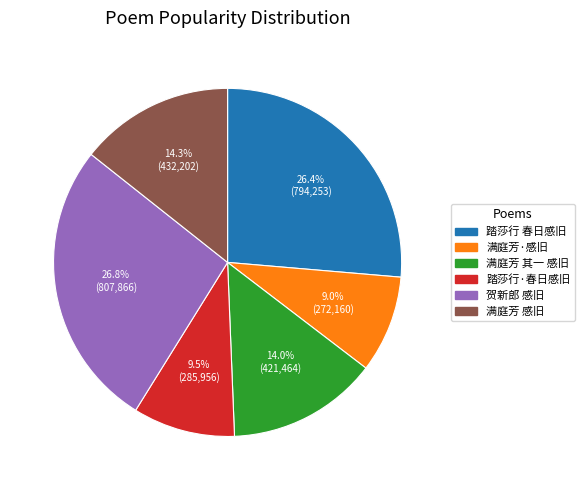

Is there any slice that represents more than half of the pie?

No